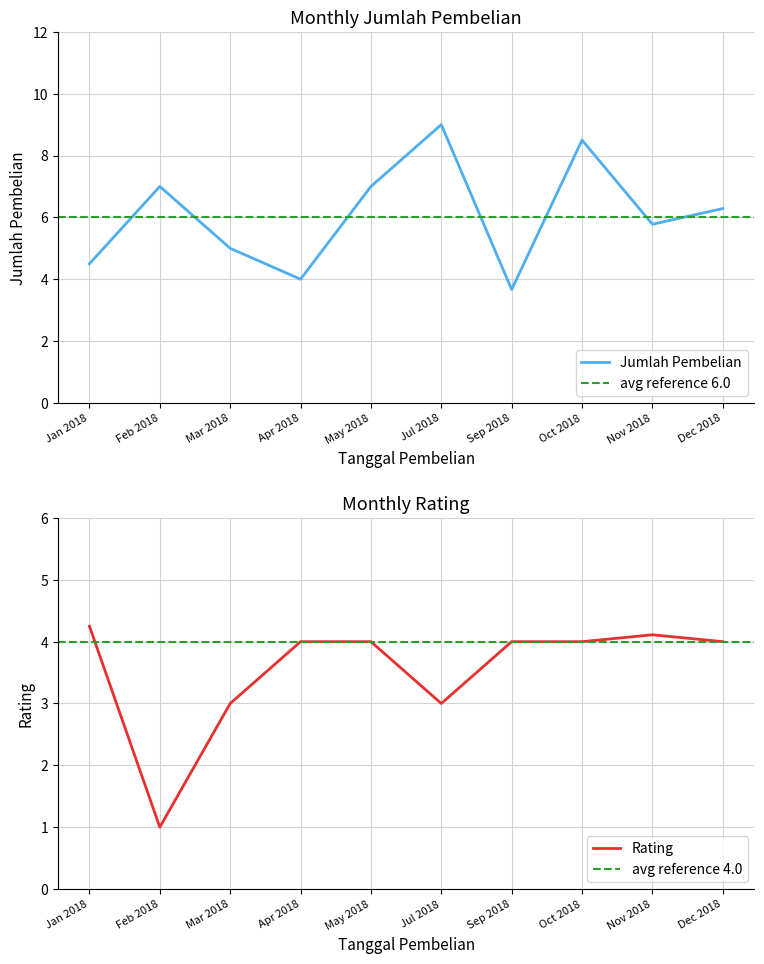

The value of Jumlah Pembelian at 21 is 6. True or false?

False